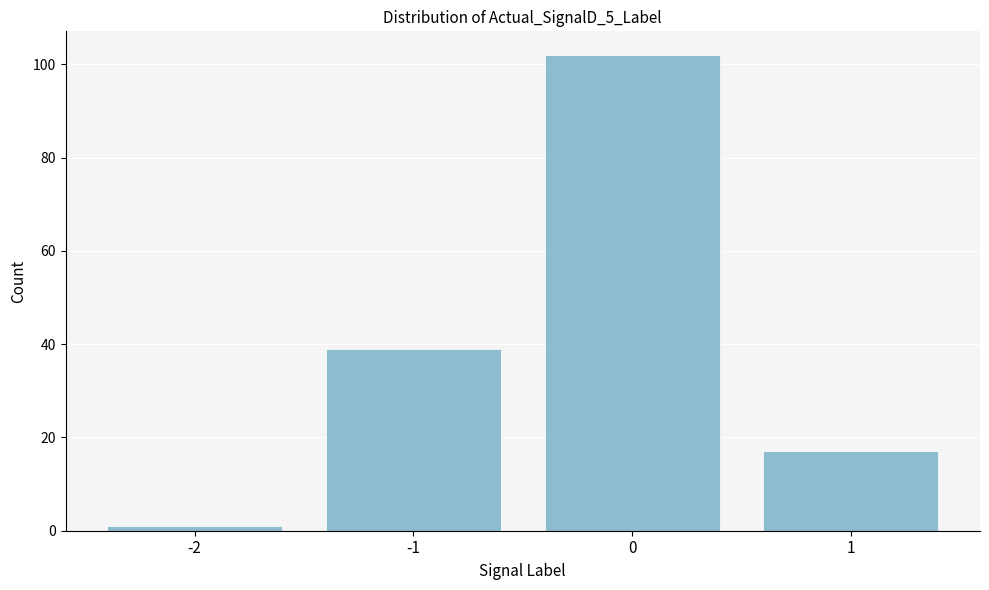

Reading left to right, list all the values displayed in this chart.

1	39	102	17